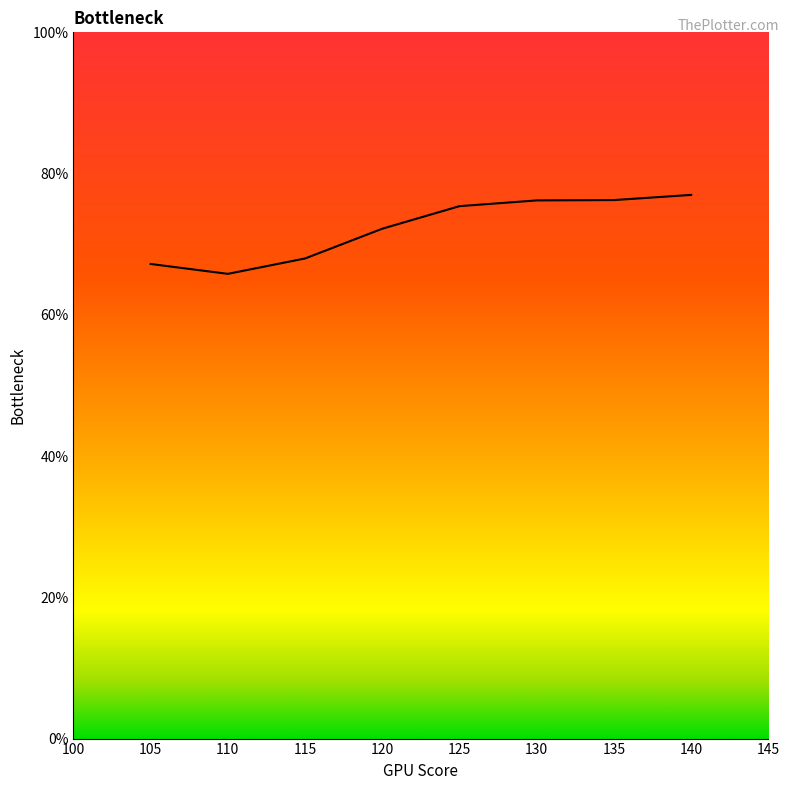

Count the number of data series in this chart.

1